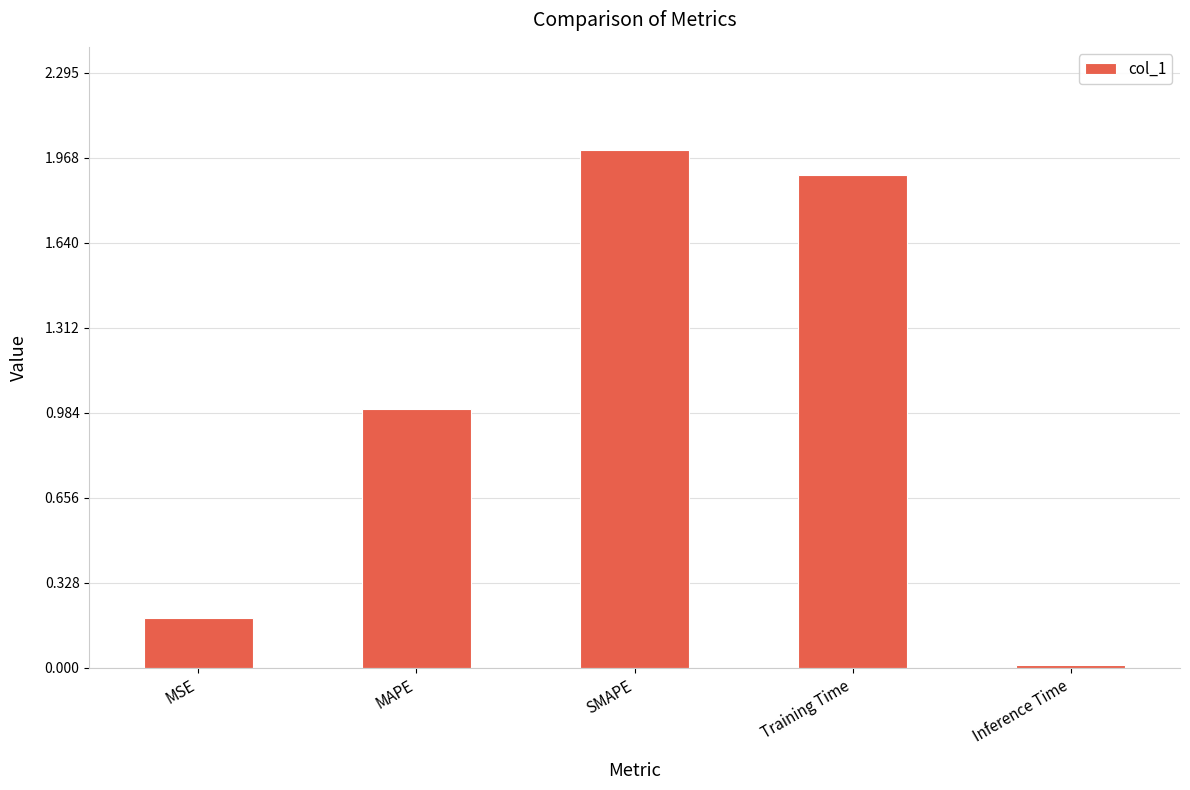

What is the average value?

1.0